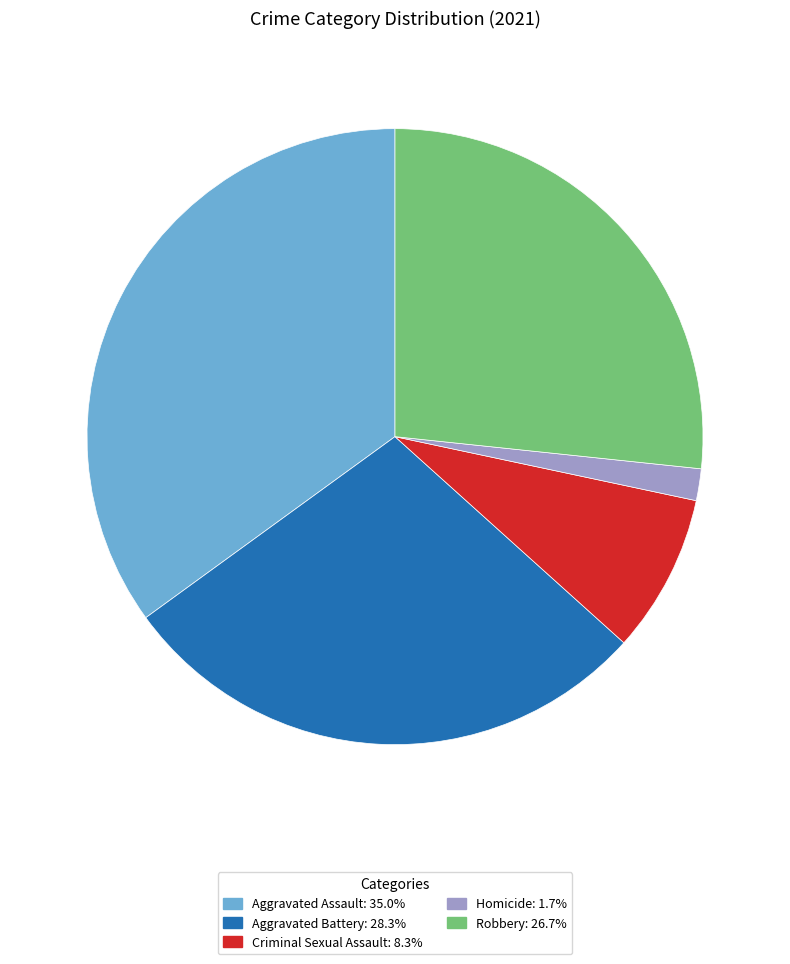

Approximately how many times larger is the value at Aggravated Assault compared to Criminal Sexual Assault?

4.2